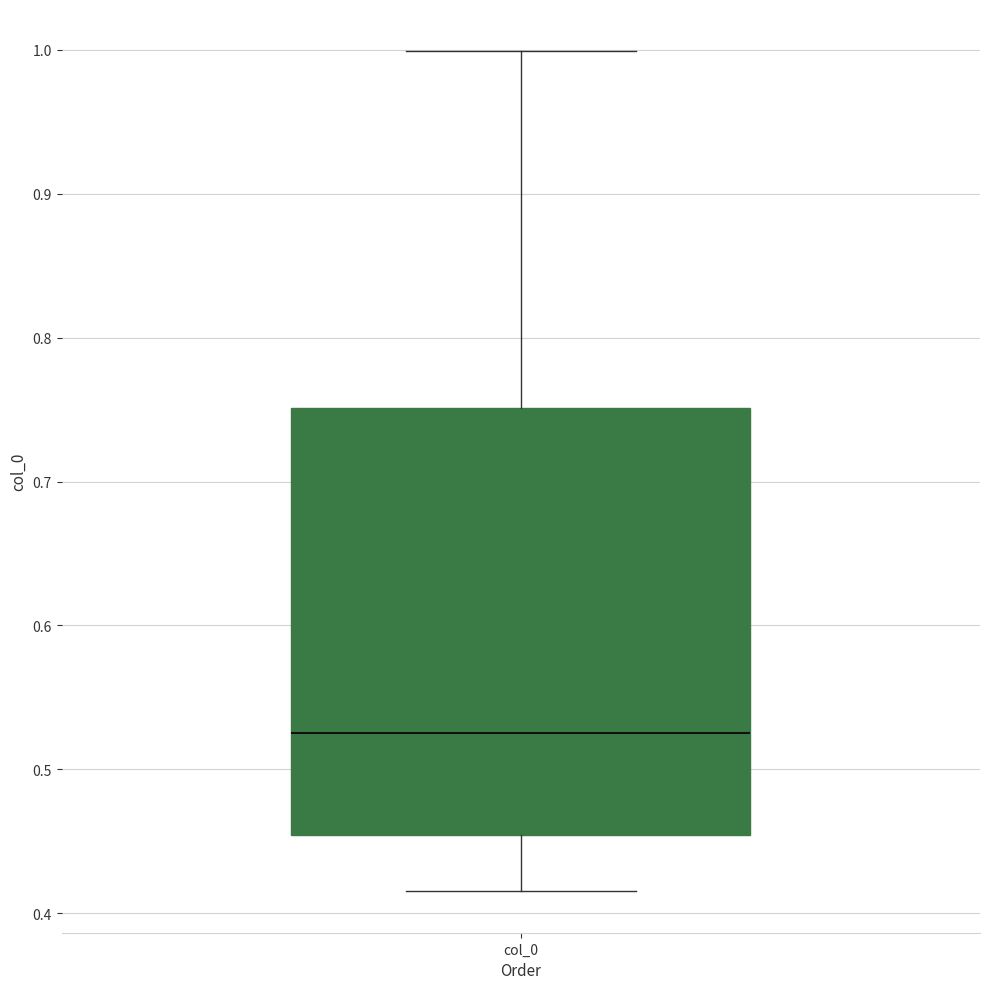

Where does the upper whisker of the box for col_0 end on the y-axis? The values are not printed on the chart, so give them approximately, as read against the axis.

1.00